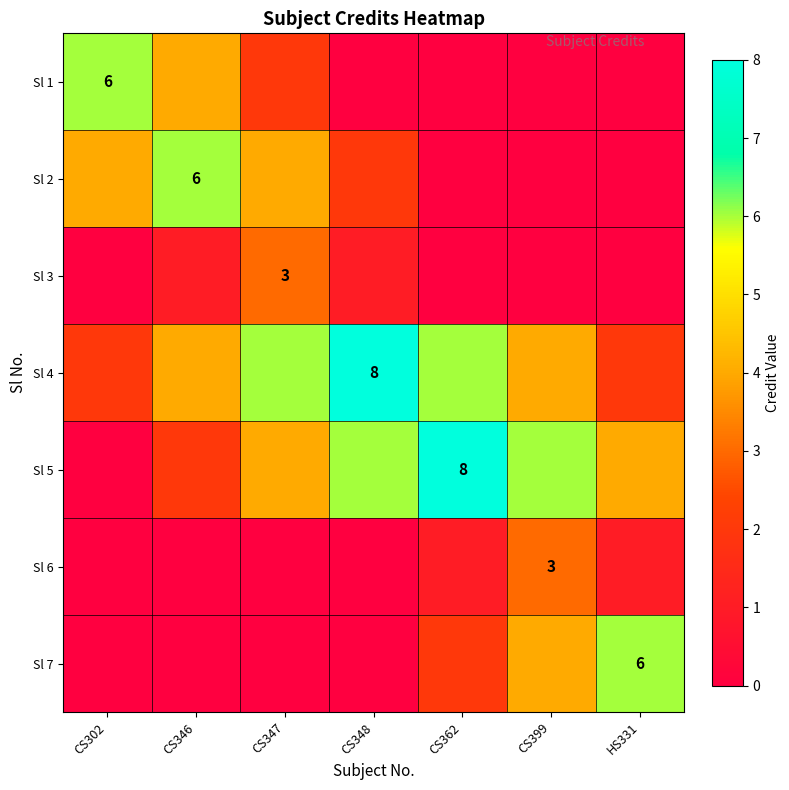

Count the number of categories in the chart.

7